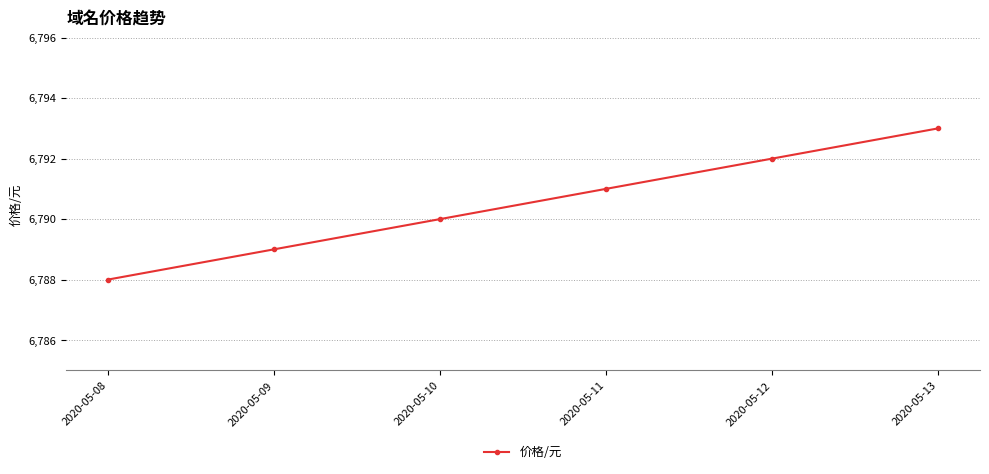

What is the smallest value displayed?

6788